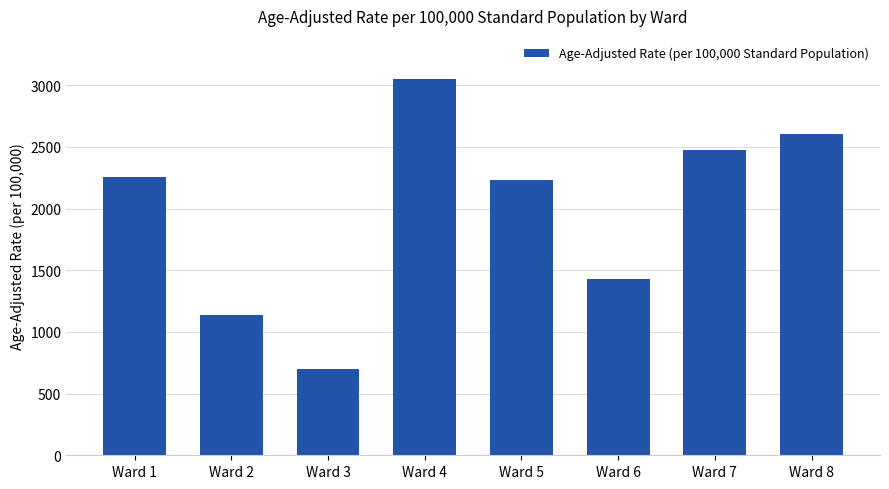

Between Ward 3 and Ward 1, which is larger?

Ward 1